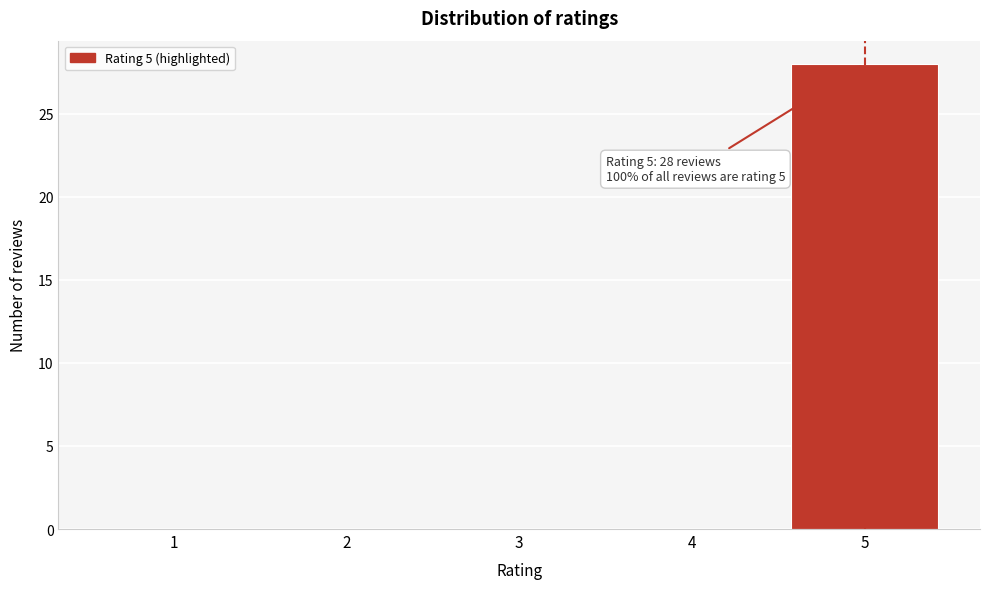

Which range on the x-axis has the tallest bar?

4.5 to 5.5